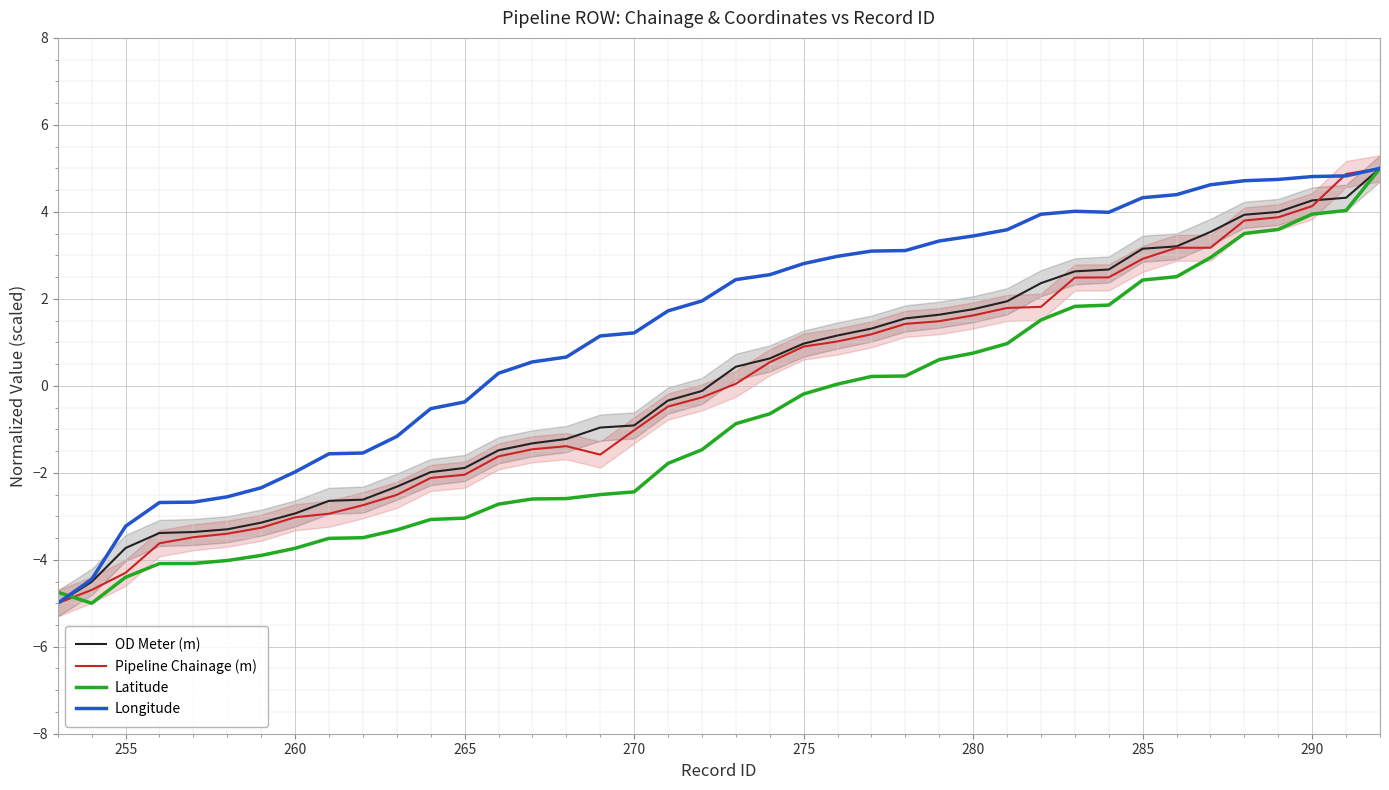

What is the minimum value for Longitude?

-5.0